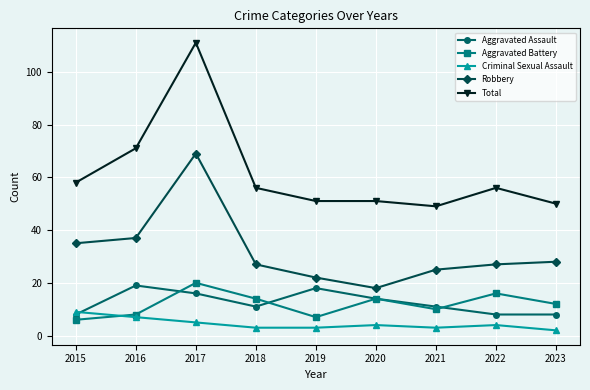

At which label does Aggravated Assault first exceed 11?

2016